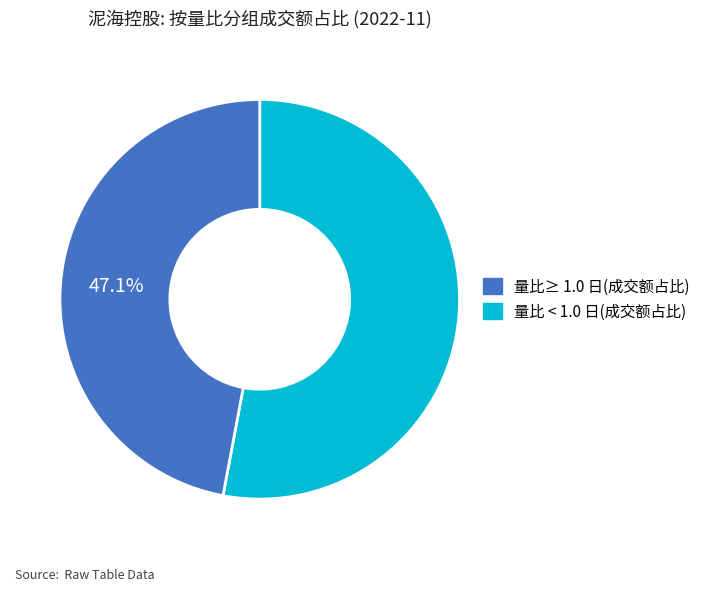

Is there a majority slice in this chart?

Yes